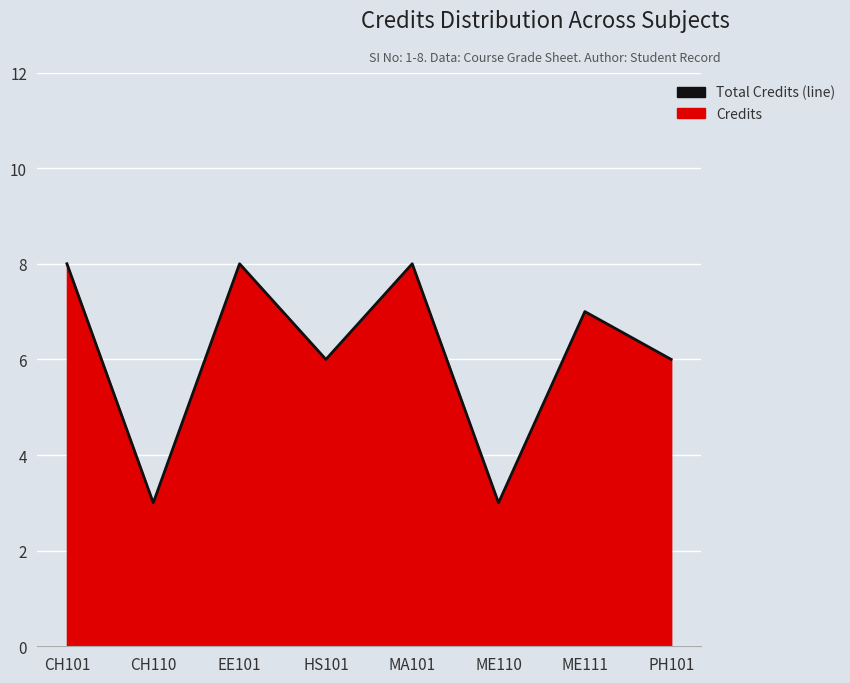

What is the change in value from CH110 to ME111?

+4